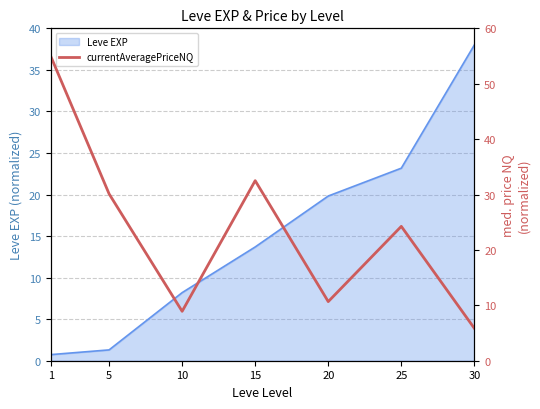

How many lines are shown in the chart?

1